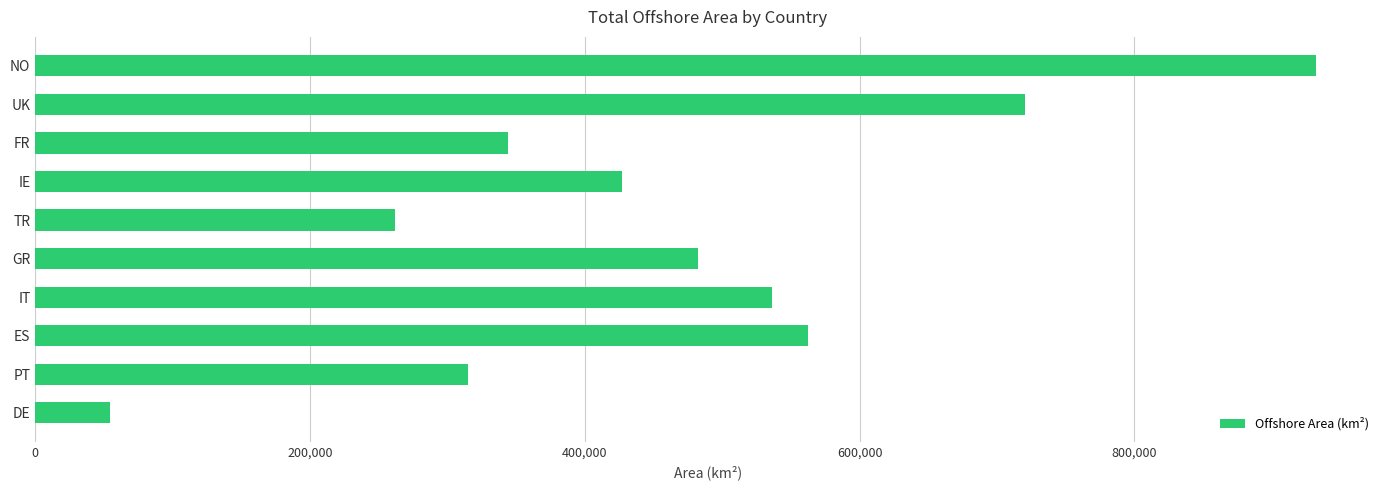

Are the bars horizontal?

Yes